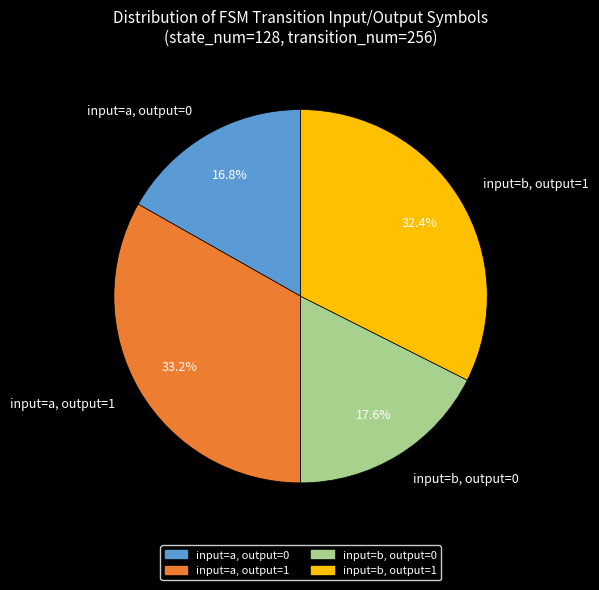

How many segments does this pie chart have?

4